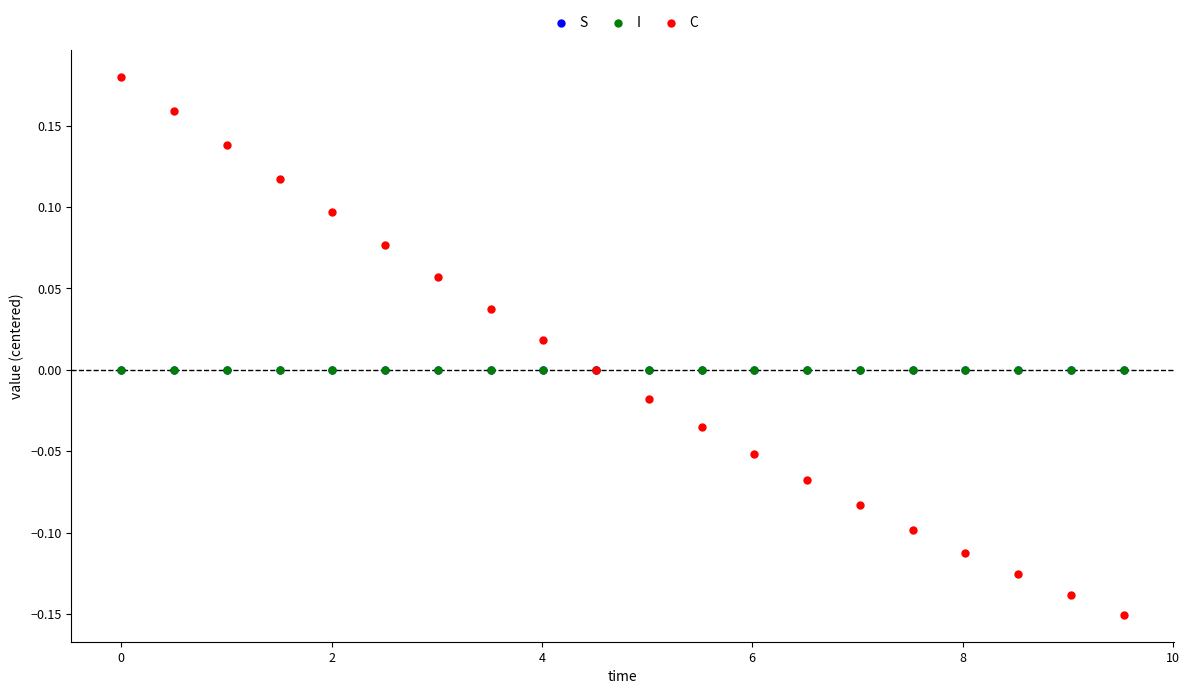

Which series contains the highest Y value?

C